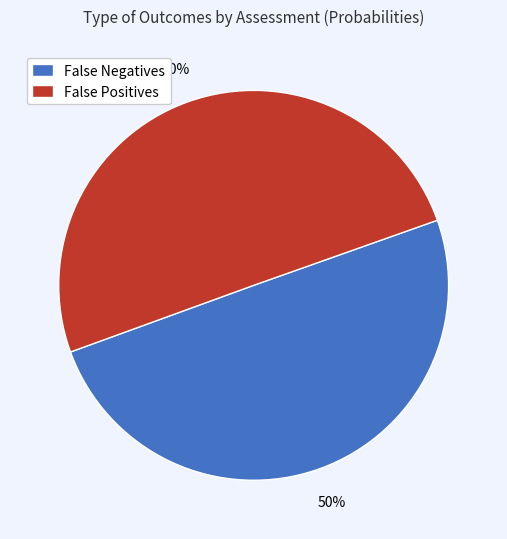

Is the sum of False Positives and False Negatives greater than half?

Yes